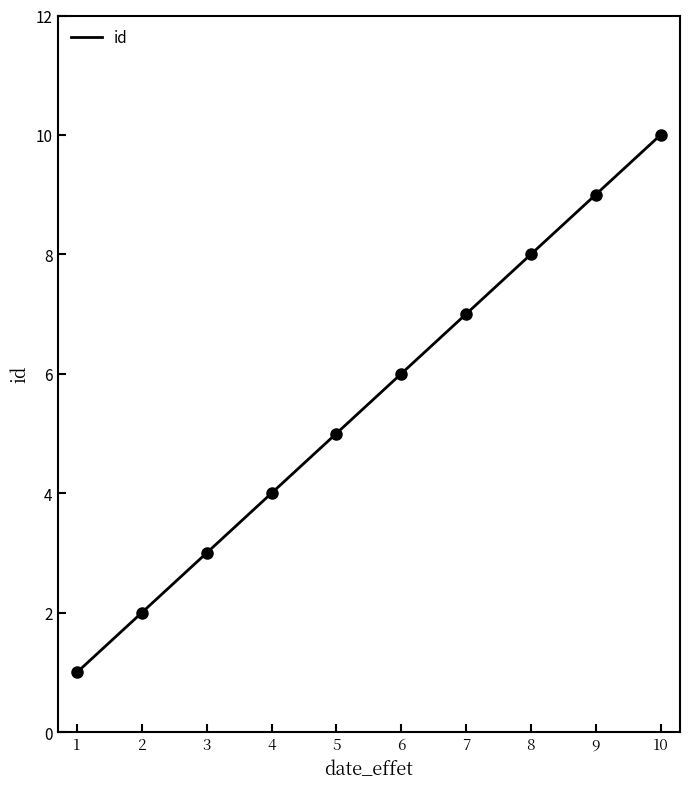

What is the lowest value of the id series?

1.0